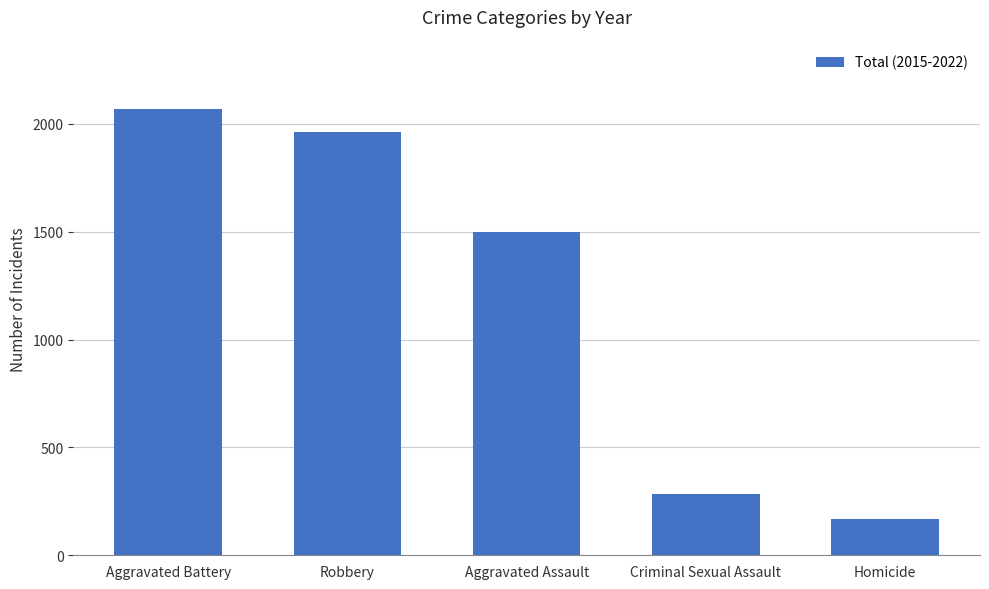

Approximately how many times larger is the value at Aggravated Assault compared to Robbery?

0.8